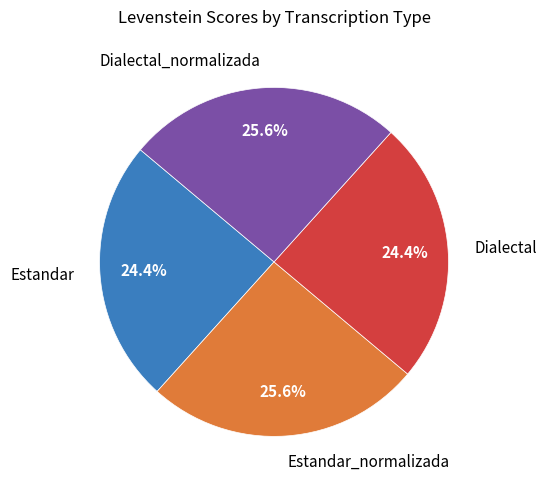

Does any single category account for the majority?

No